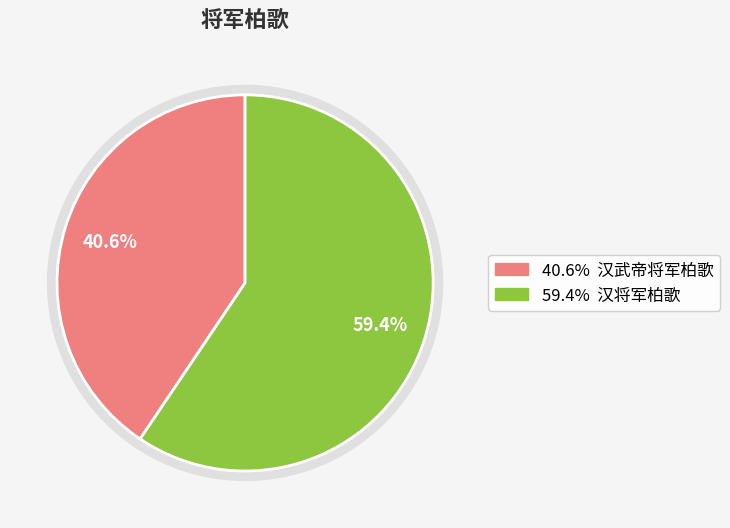

Combined, do 汉将军柏歌 and 汉武帝将军柏歌 account for over 50%?

Yes